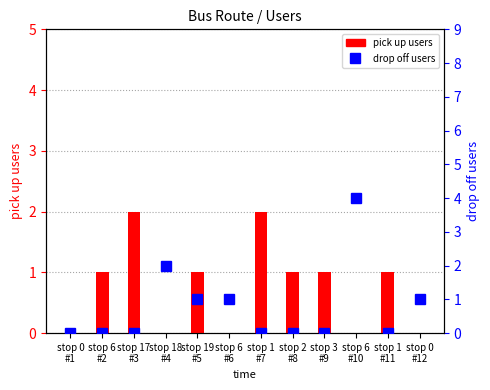

How many values in the drop off users series exceed 0?

5